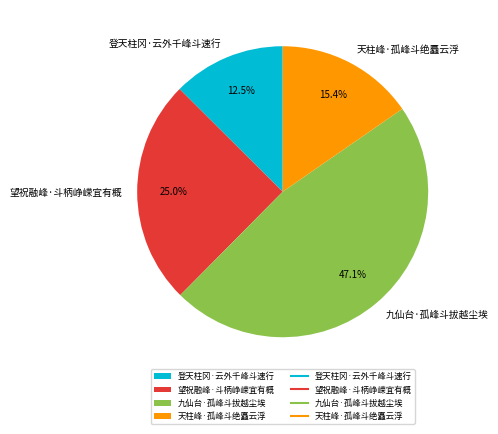

What percentage is the 九仙台·孤峰斗拔越尘埃 slice, to the nearest percent?

47%